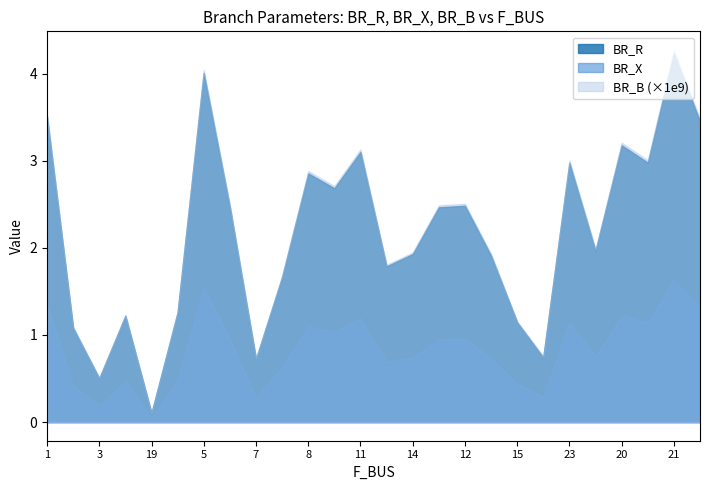

True or false: BR_X and BR_B intersect in this chart.

False